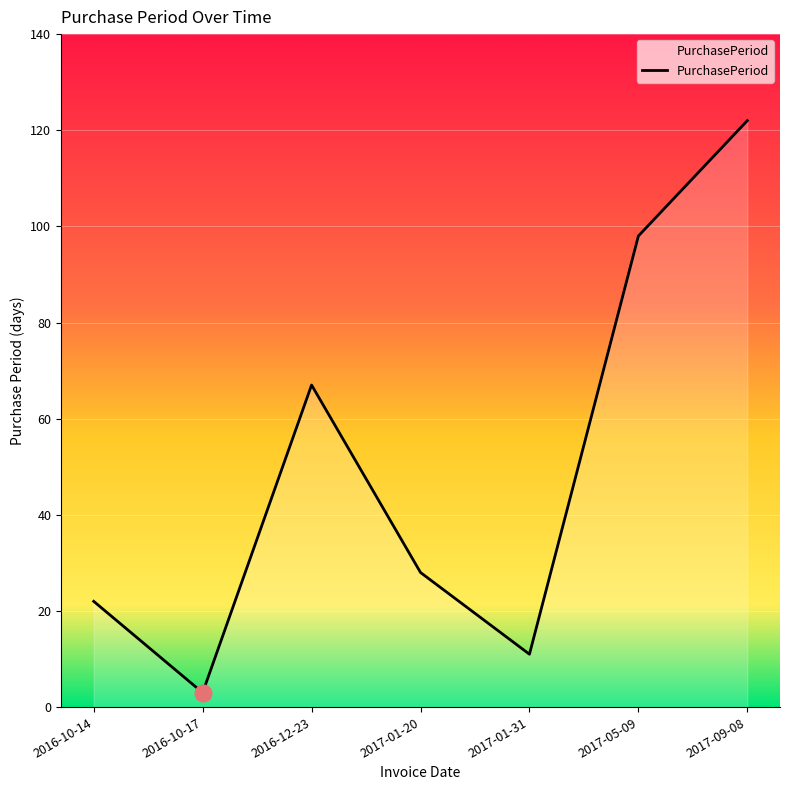

The value at 2017-09-08 is 122. True or false?

True